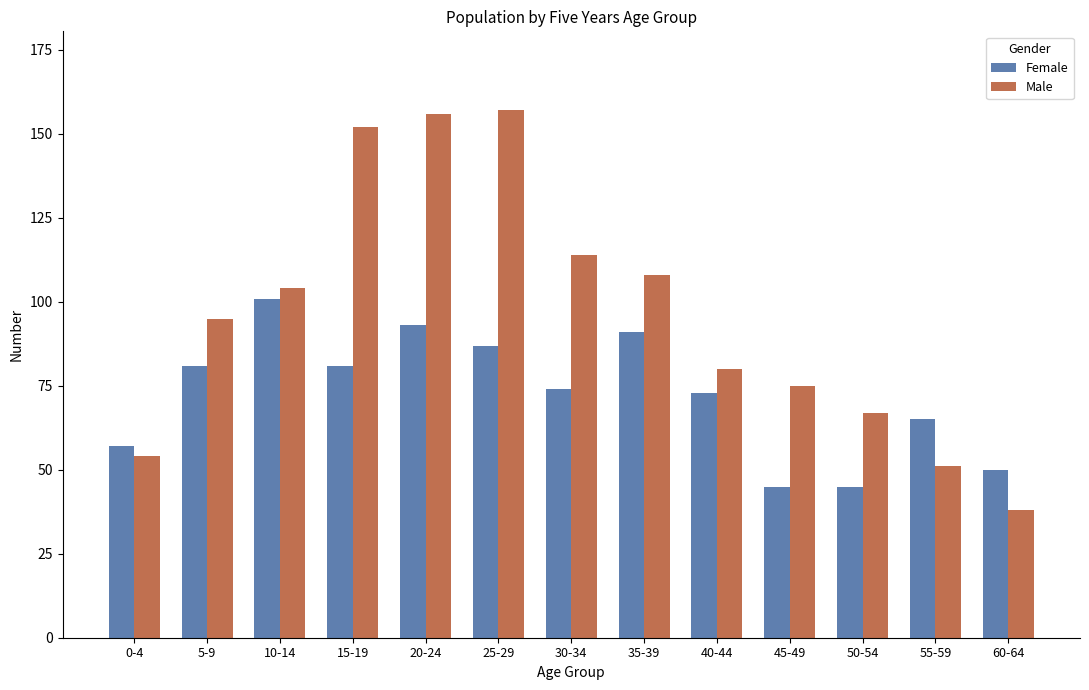

What is the total value across all series at 35-39?

199